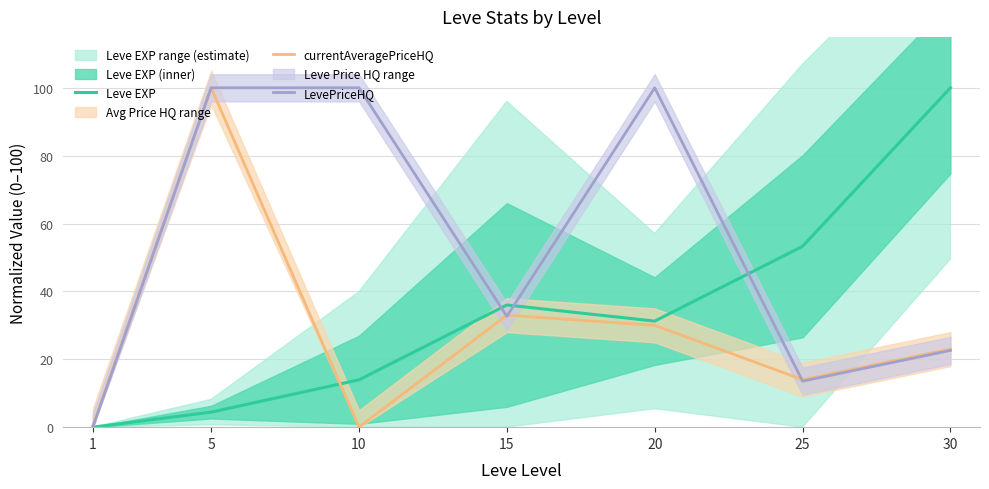

At 10, list the series in order from smallest to largest.

currentAveragePriceHQ, Leve EXP, LevePriceHQ